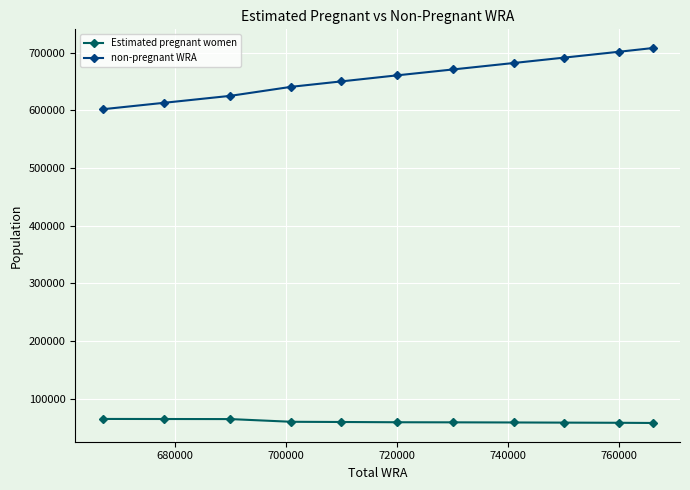

How many lines are shown in the chart?

2